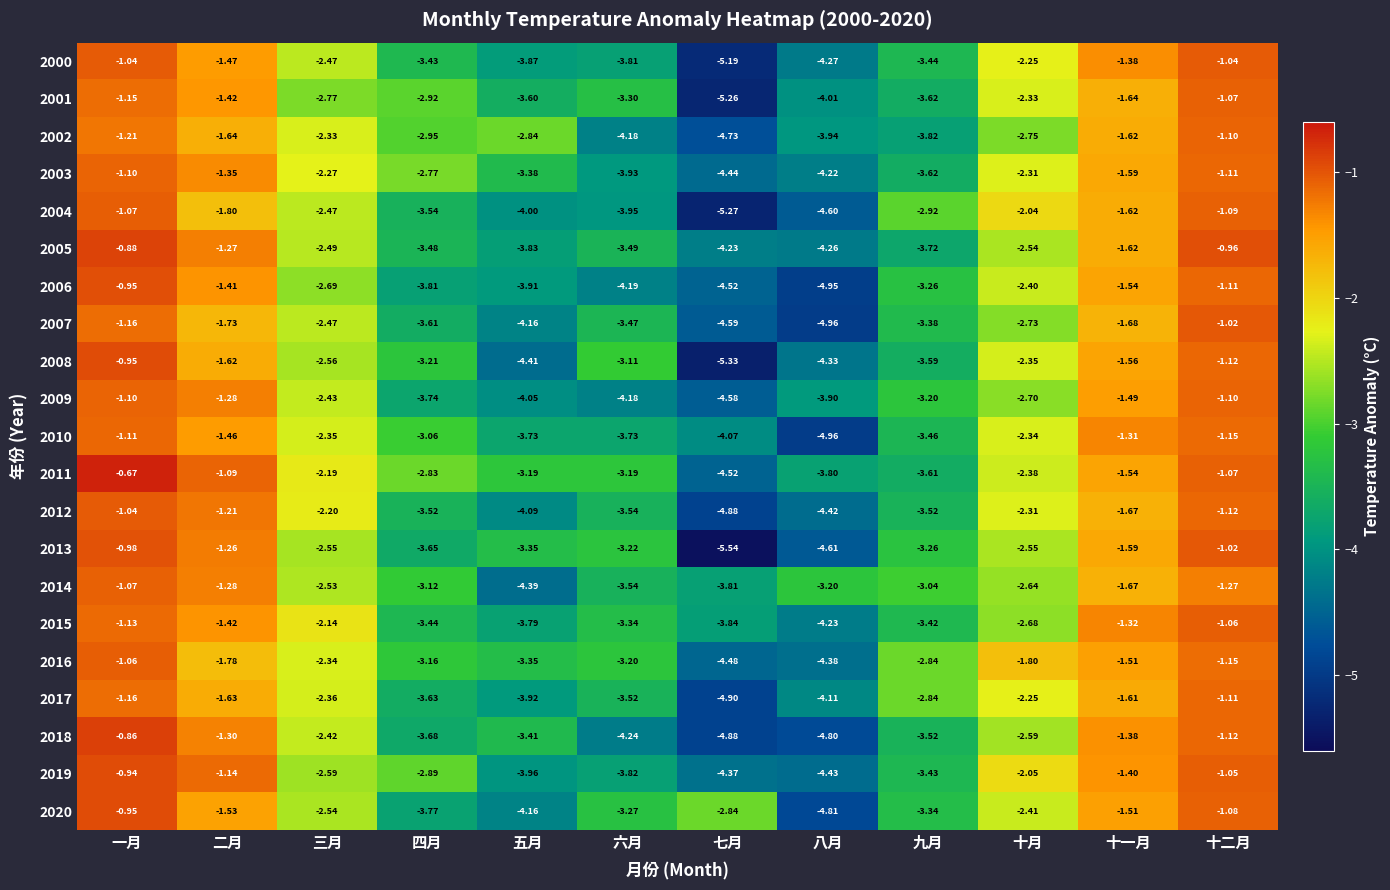

At which category is the sum across all series the highest?

一月